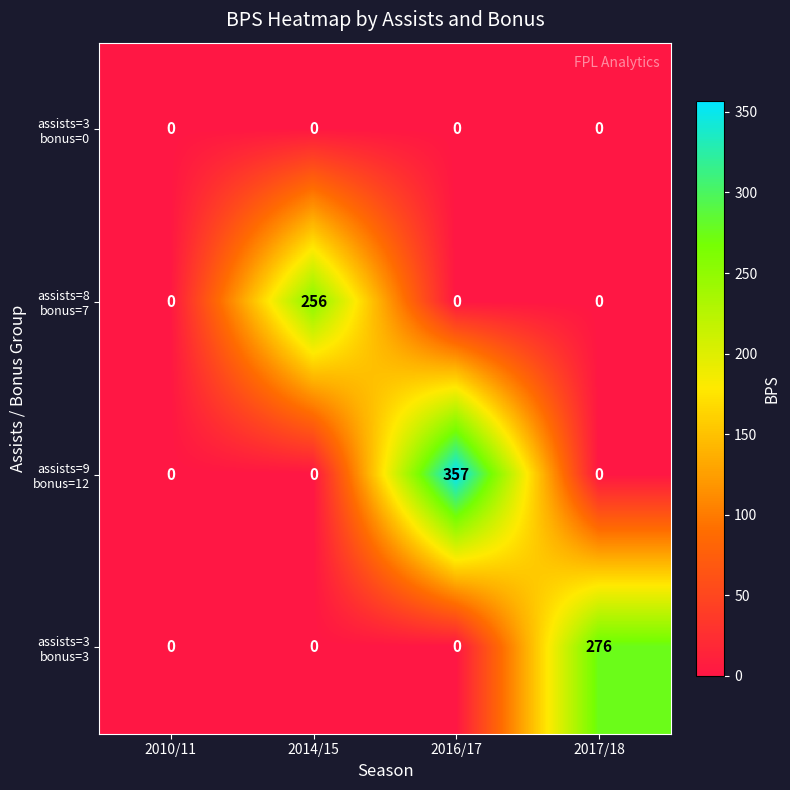

At how many categories does at least one series exceed 298?

1